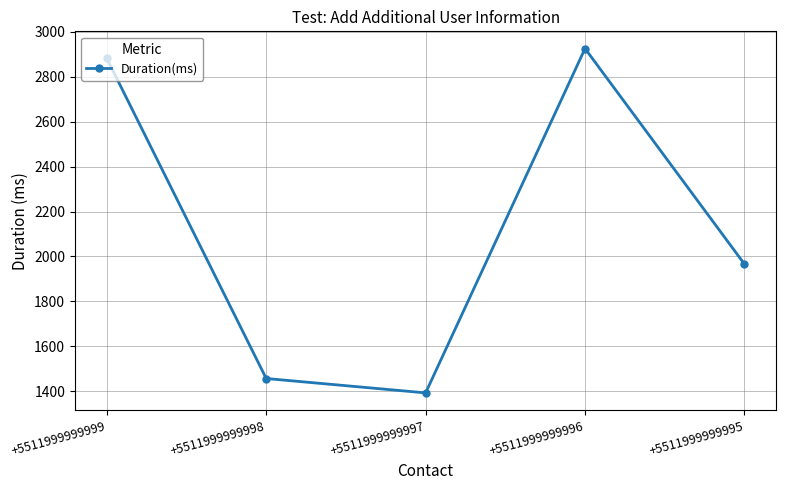

Rank the categories by value from highest to lowest.

+5511999999996, +5511999999999, +5511999999995, +5511999999998, +5511999999997